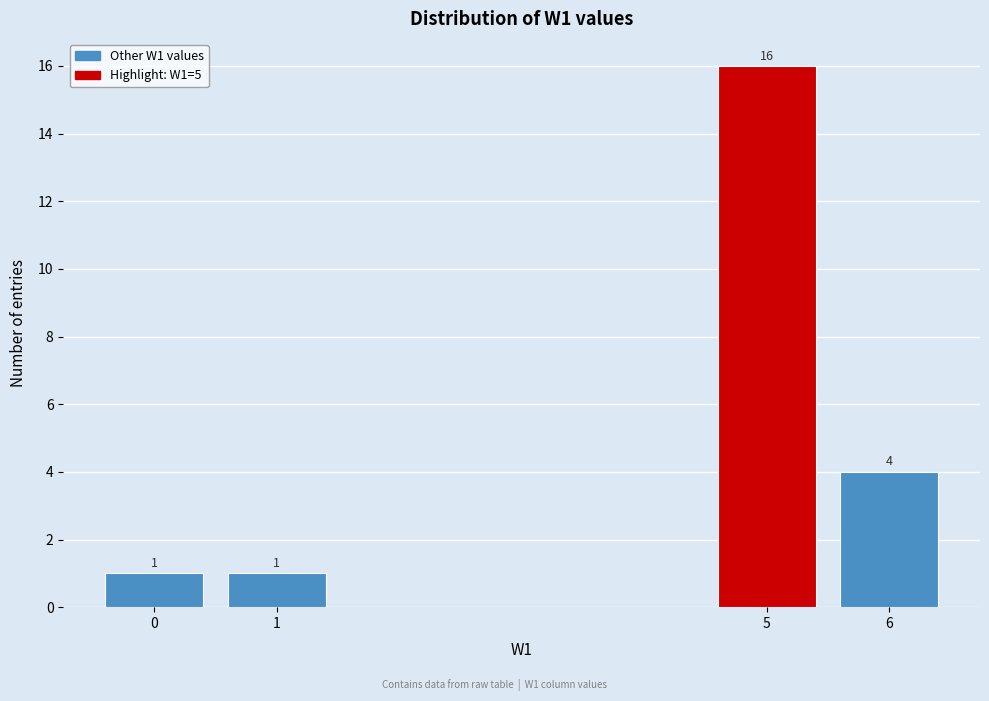

Reading left to right, what are all the values shown in this chart?

0=1	1=1	5=16	6=4